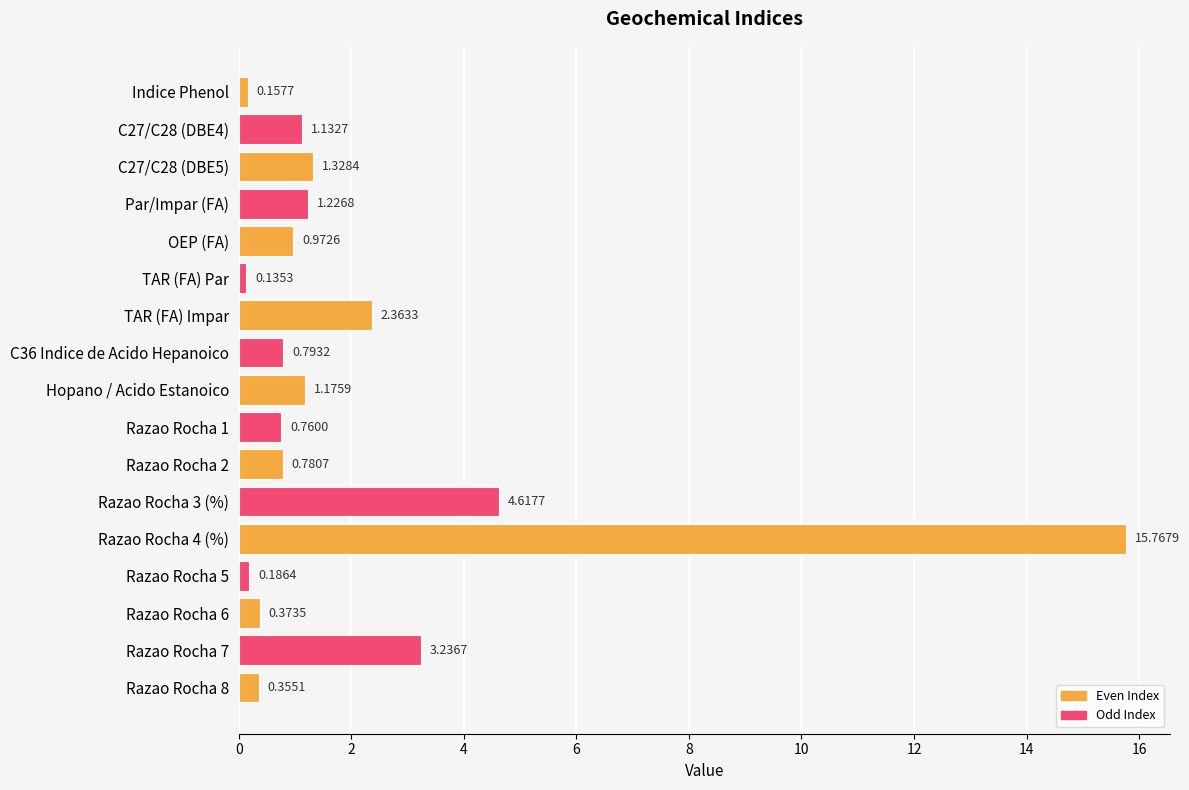

Which category has the lowest value across all series?

TAR (FA) Par